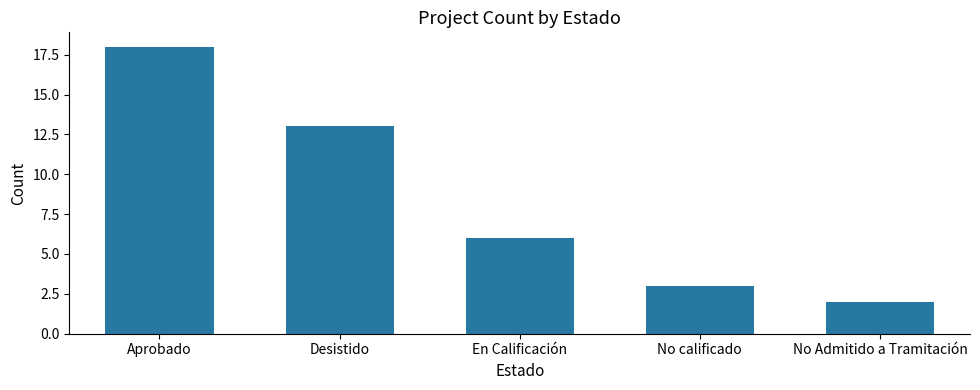

Rank the categories by value from highest to lowest.

Aprobado, Desistido, En Calificación, No calificado, No Admitido a Tramitación